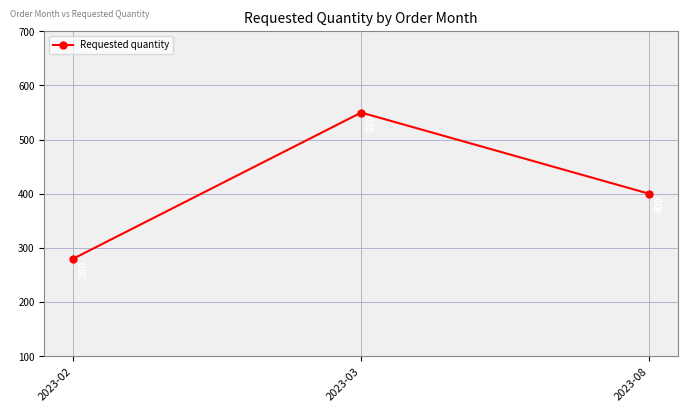

Reading left to right, extract all data points from this chart.

2023-02=280	2023-03=550	2023-08=400